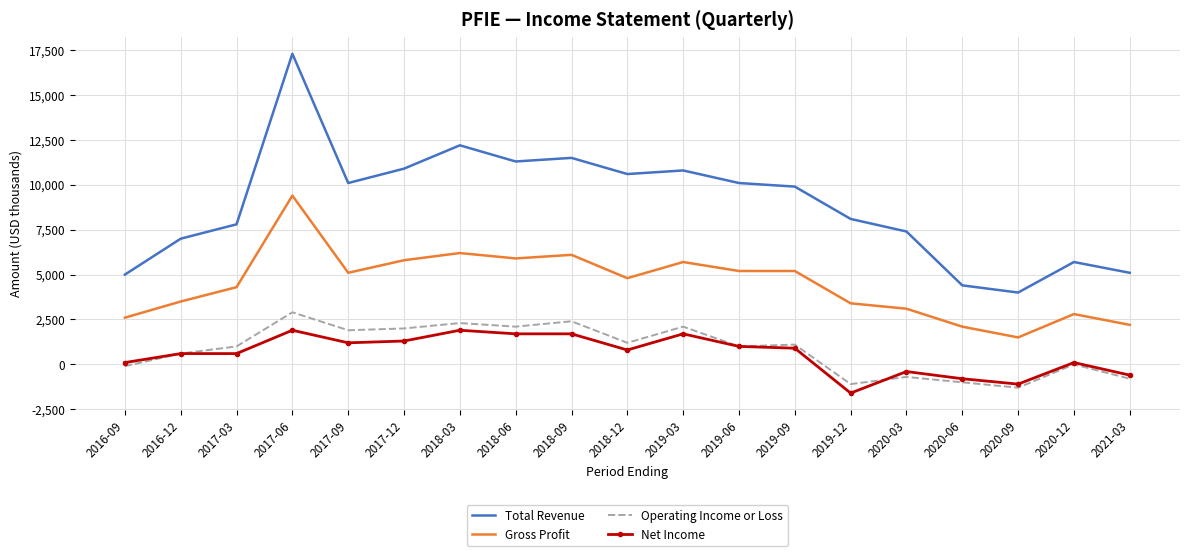

The value of Total Revenue at 2021-03 is 5100. True or false?

True